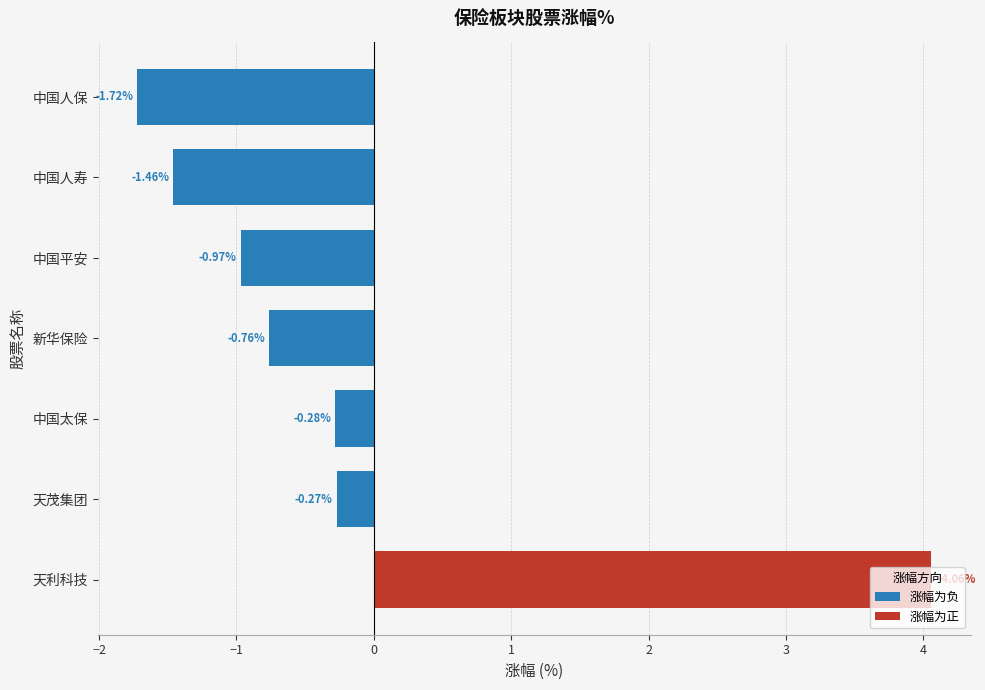

What is the difference between the highest and lowest values at 新华保险?

0.8